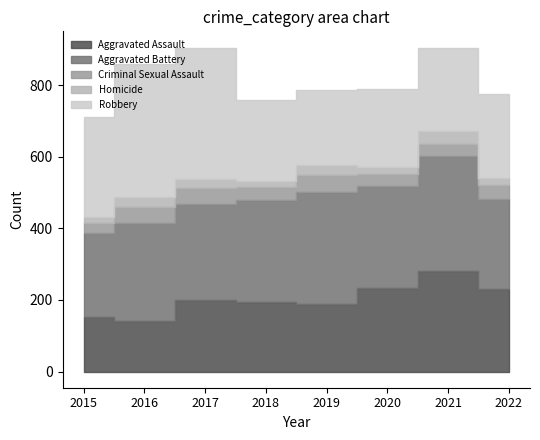

Which label corresponds to the smallest value in the chart?

2015